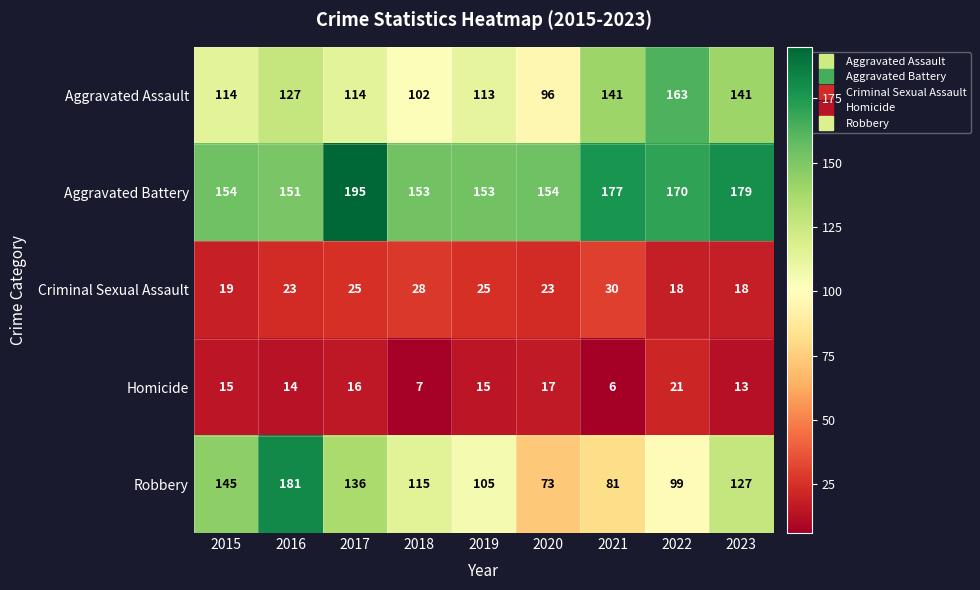

What is the maximum value shown in the chart?

195